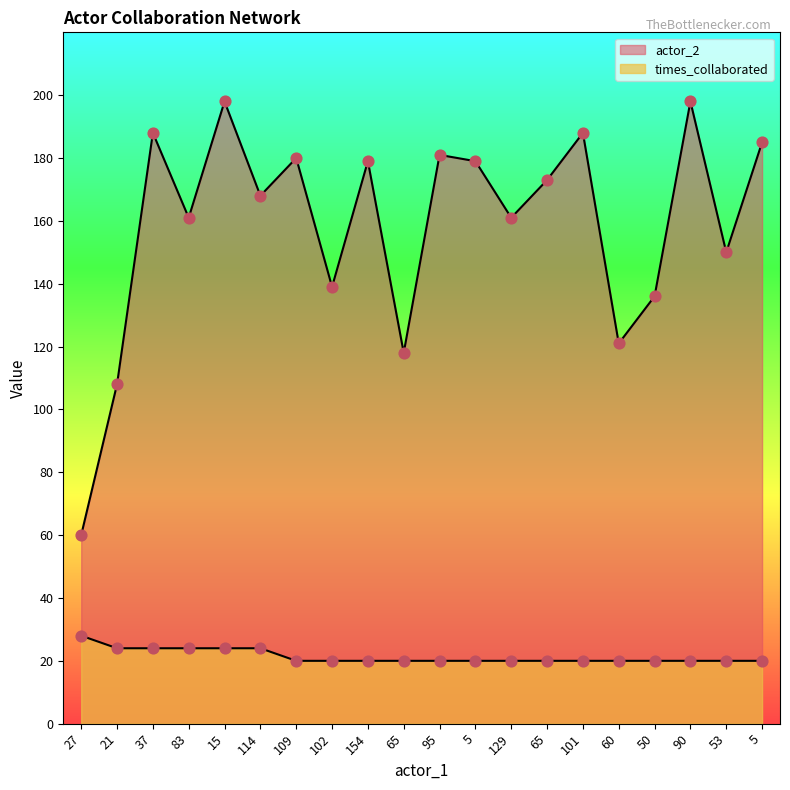

Is the value of times_collaborated at 5 greater than the value of actor_2 at 114?

No